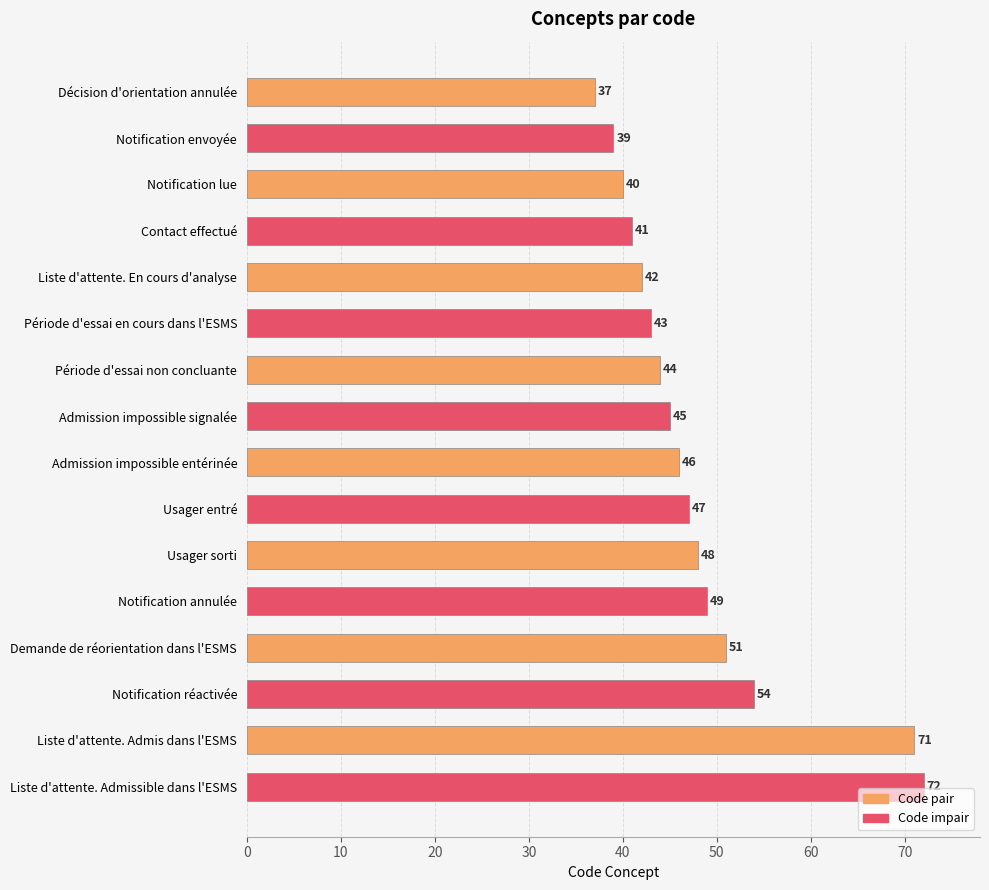

Does the chart contain any negative values?

No